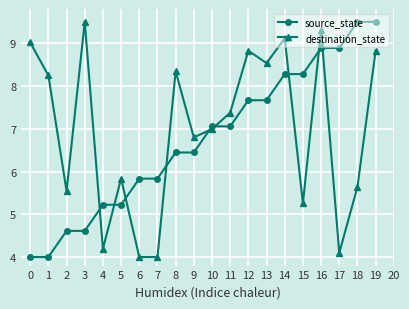

What are all the series names shown in the legend?

source_state, destination_state